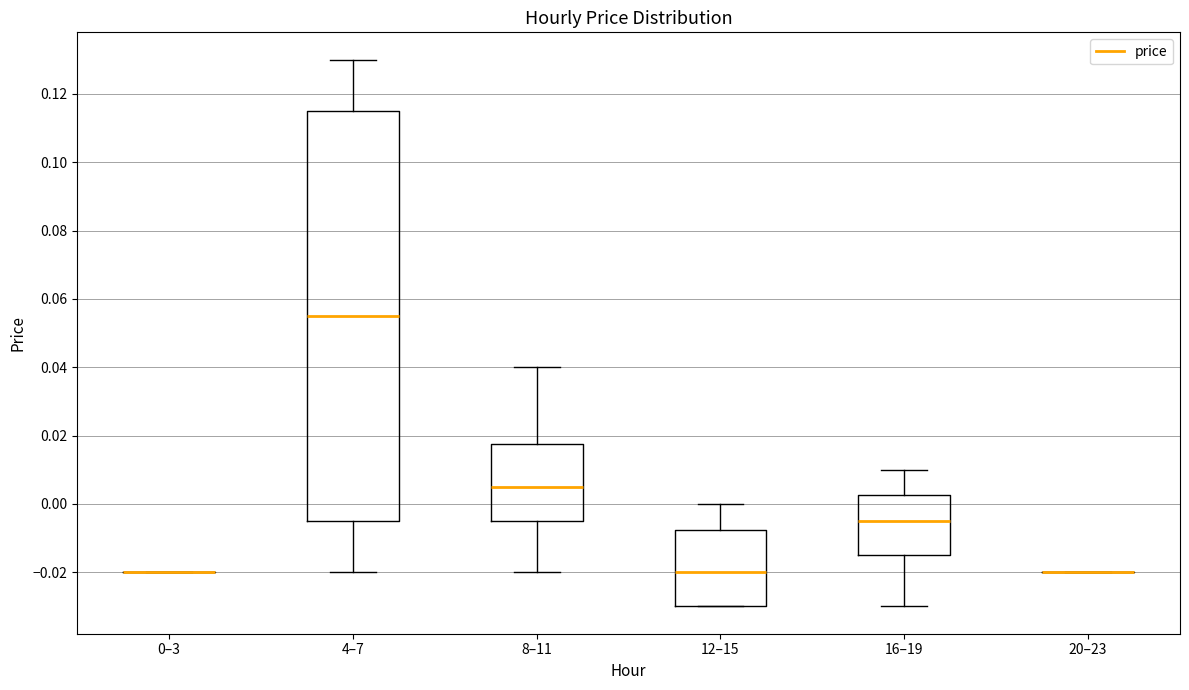

Reading left to right, transcribe this box plot: for each box, give where its median line is, the range the box spans, and where its two whiskers end, as read against the y-axis. The values are not printed on the chart, so give them approximately, as read against the axis.

0–3: box collapsed to a line at -0.020, whiskers -0.020 to -0.020
4–7: median 0.056, box -0.004 to 0.116, whiskers -0.020 to 0.130
8–11: median 0.006, box -0.004 to 0.018, whiskers -0.020 to 0.040
12–15: median -0.020, box -0.030 to -0.008, whiskers -0.030 to 0.000
16–19: median -0.004, box -0.014 to 0.002, whiskers -0.030 to 0.010
20–23: box collapsed to a line at -0.020, whiskers -0.020 to -0.020